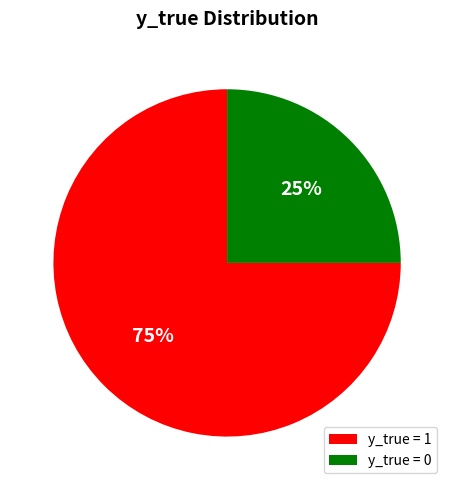

Which slice is the largest?

y_true = 1